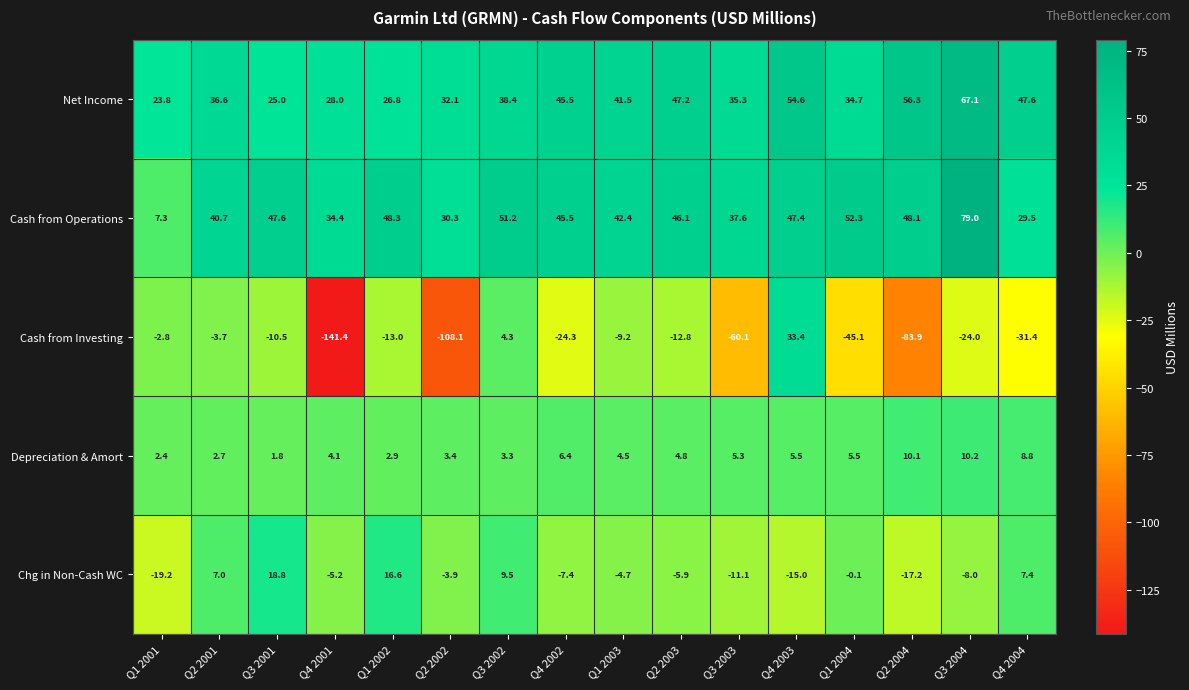

Which series has the largest total across all categories?

Cash from Operations